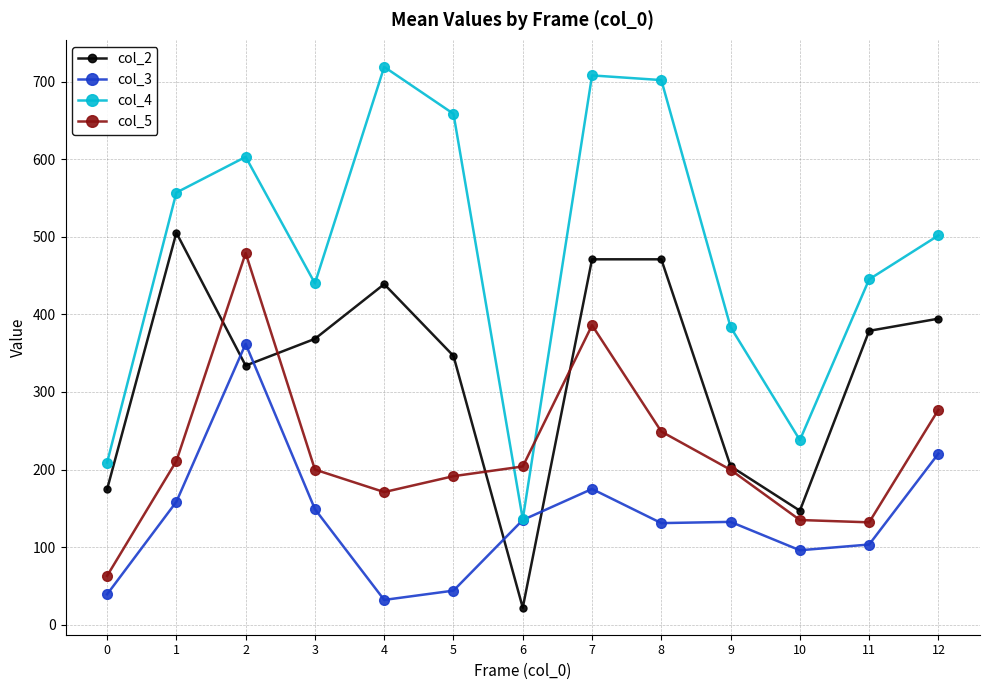

List the series in order of their peak value, highest first.

col_4, col_2, col_5, col_3